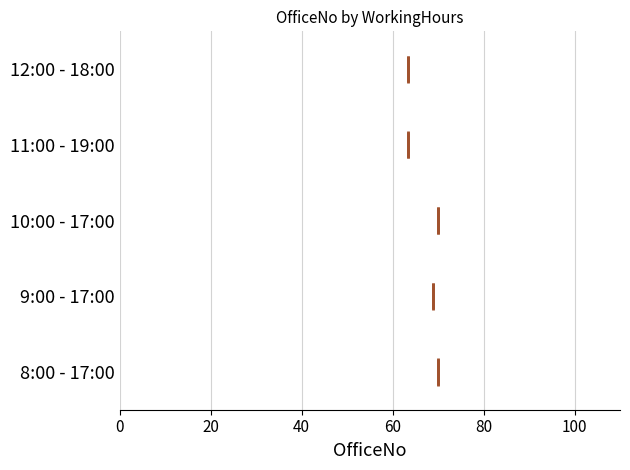

Where does the right whisker of the box for 10:00 - 17:00 end on the x-axis? The values are not printed on the chart, so give them approximately, as read against the axis.

100